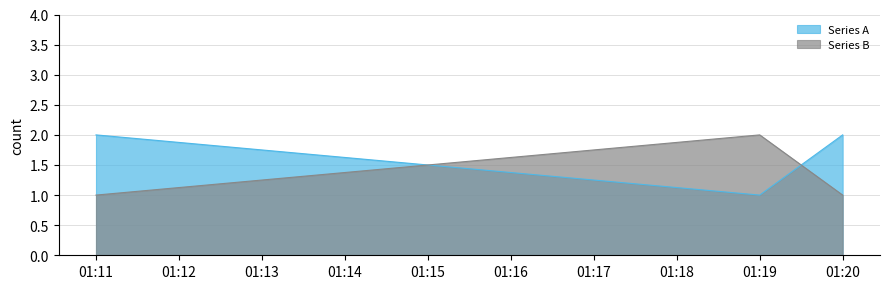

What is the sum of the Series B values at 01:19 and 01:20?

3